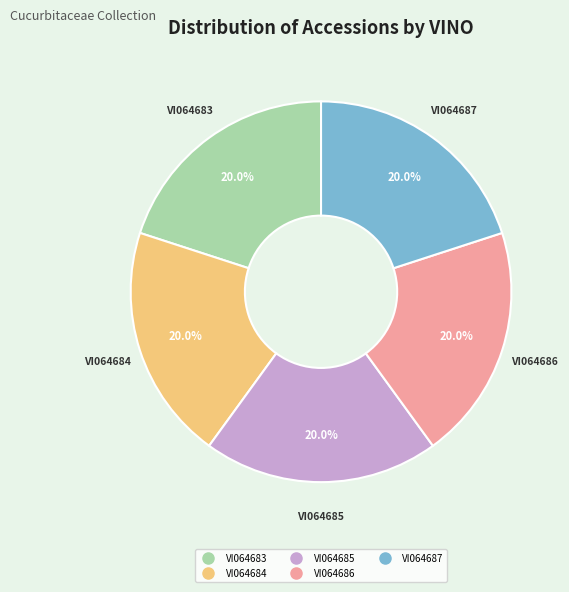

Is VI064685 the majority of the pie?

No